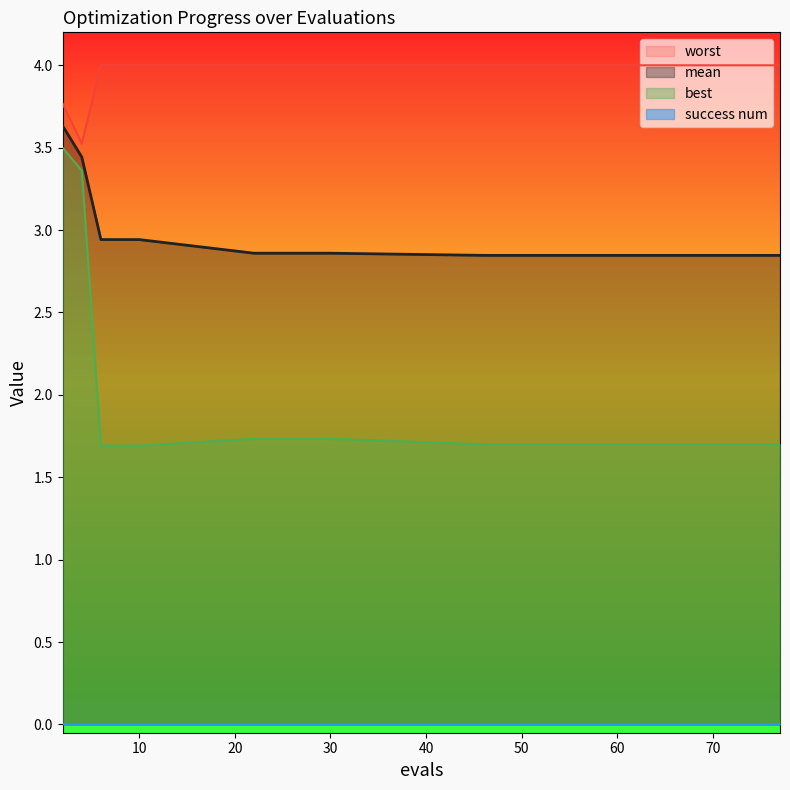

The value of best at 8 is 1.7. True or false?

True